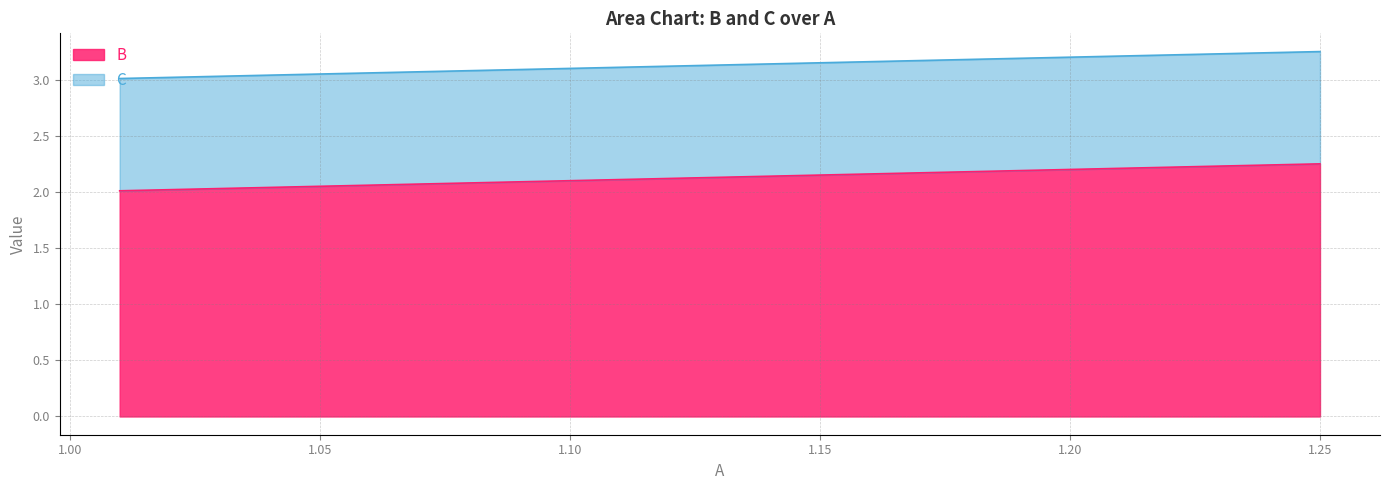

What is the minimum value for B?

2.0